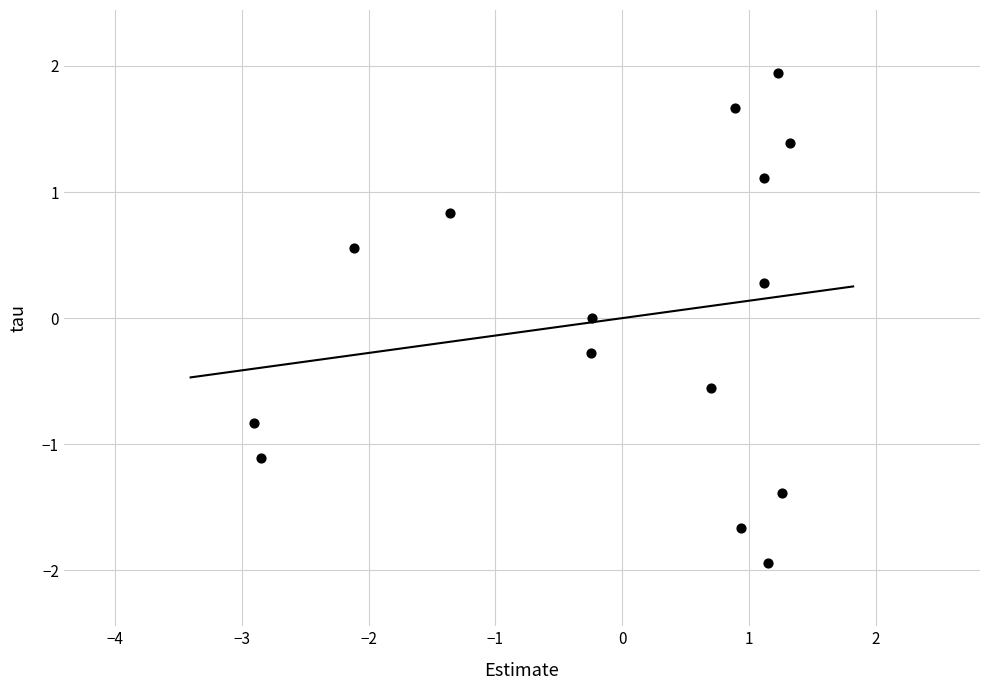

What is the range of X values (max minus min)?

4.2